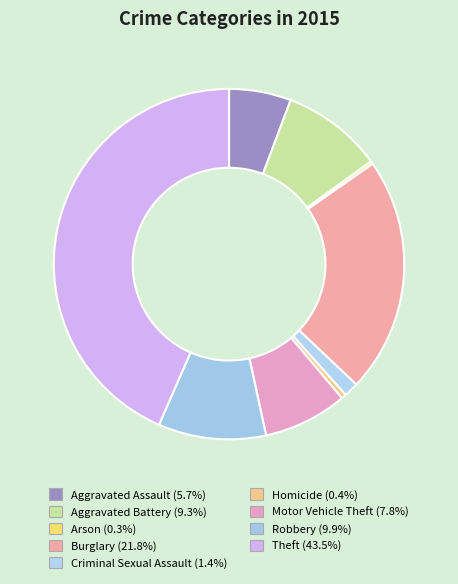

To the nearest percent, what portion does Criminal Sexual Assault represent?

1%